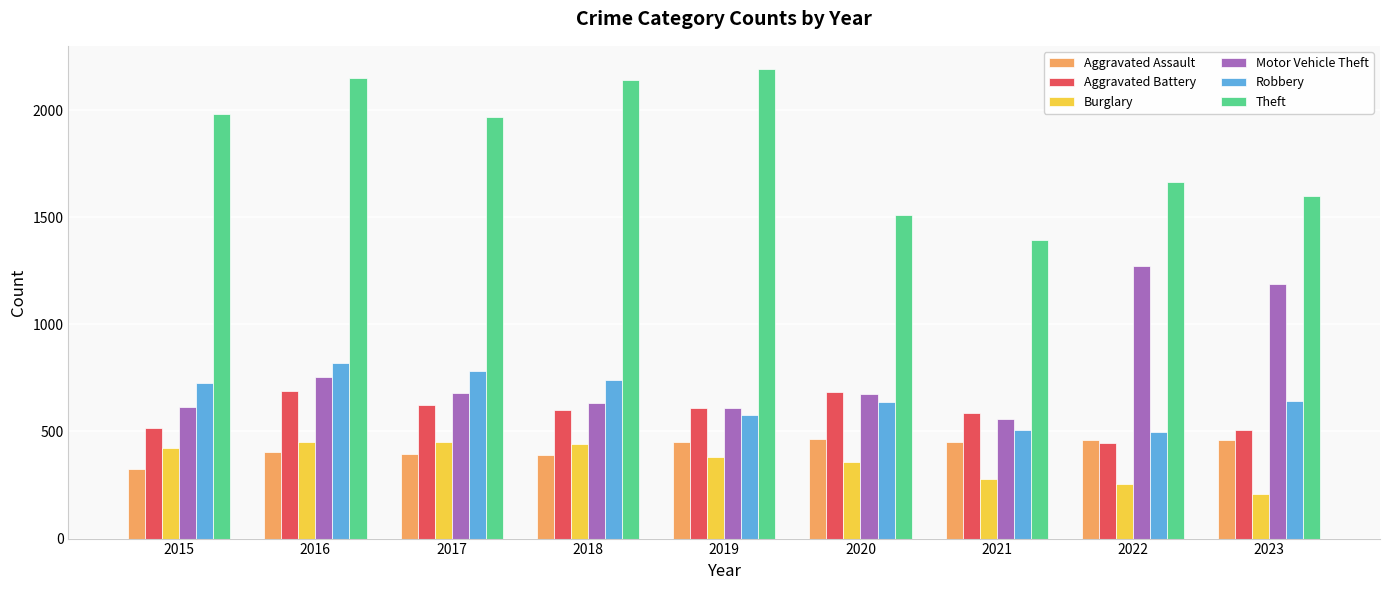

At how many categories does at least one series exceed 2068?

3